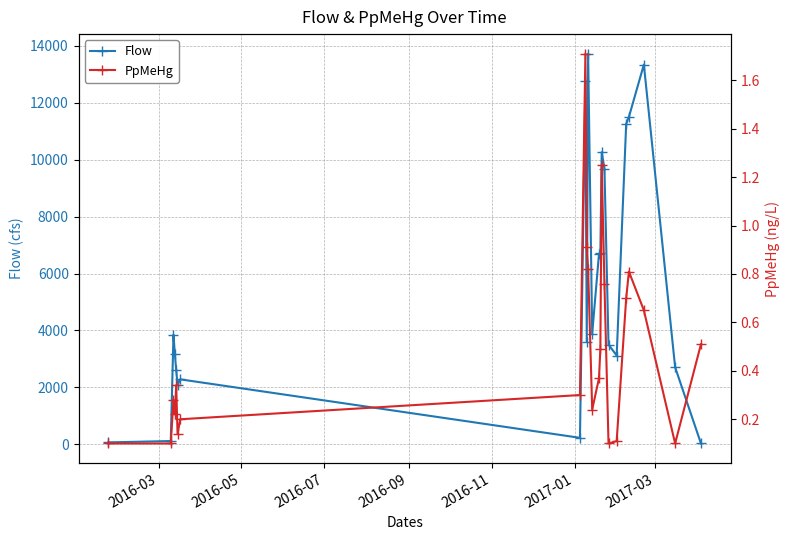

What is the highest value of the Flow series?

13730.0